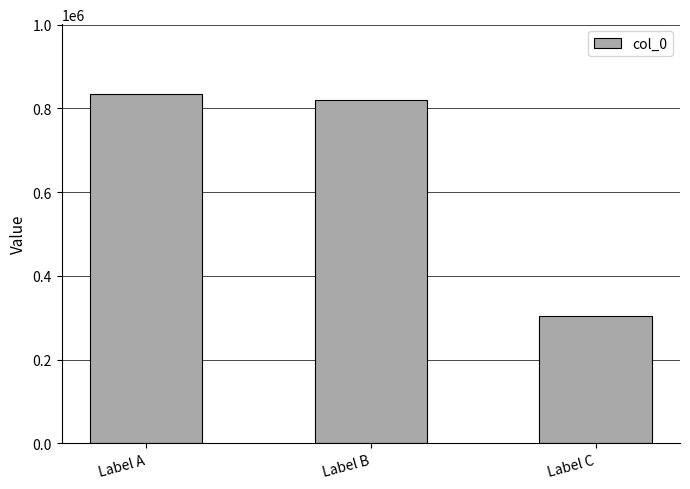

What is the ratio of the value at Label A to the value at Label C?

2.7